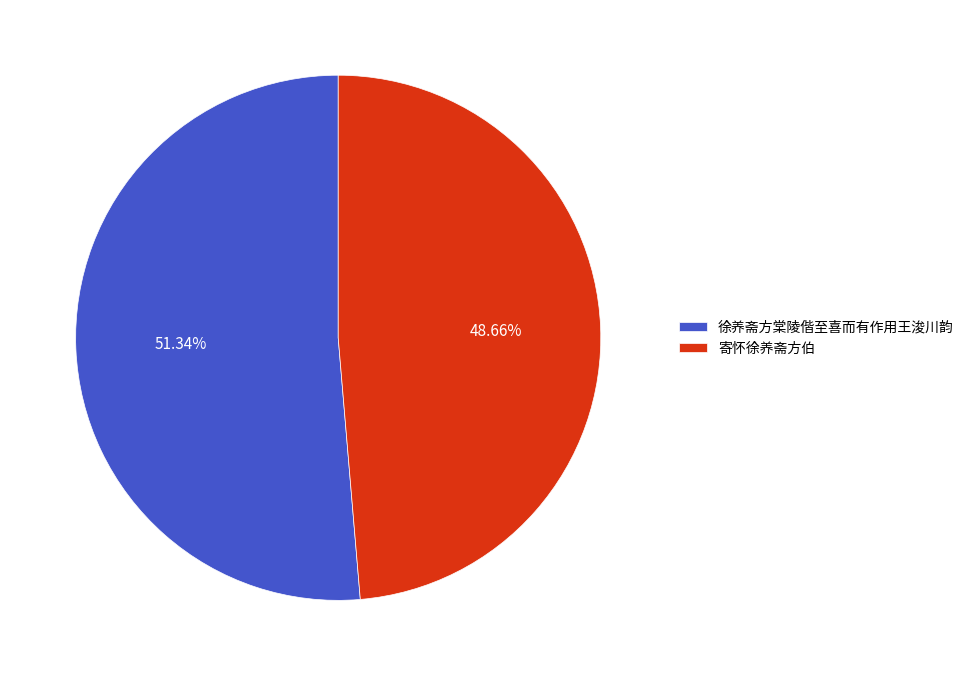

Rank the categories by value from lowest to highest.

寄怀徐养斋方伯, 徐养斋方棠陵偕至喜而有作用王浚川韵